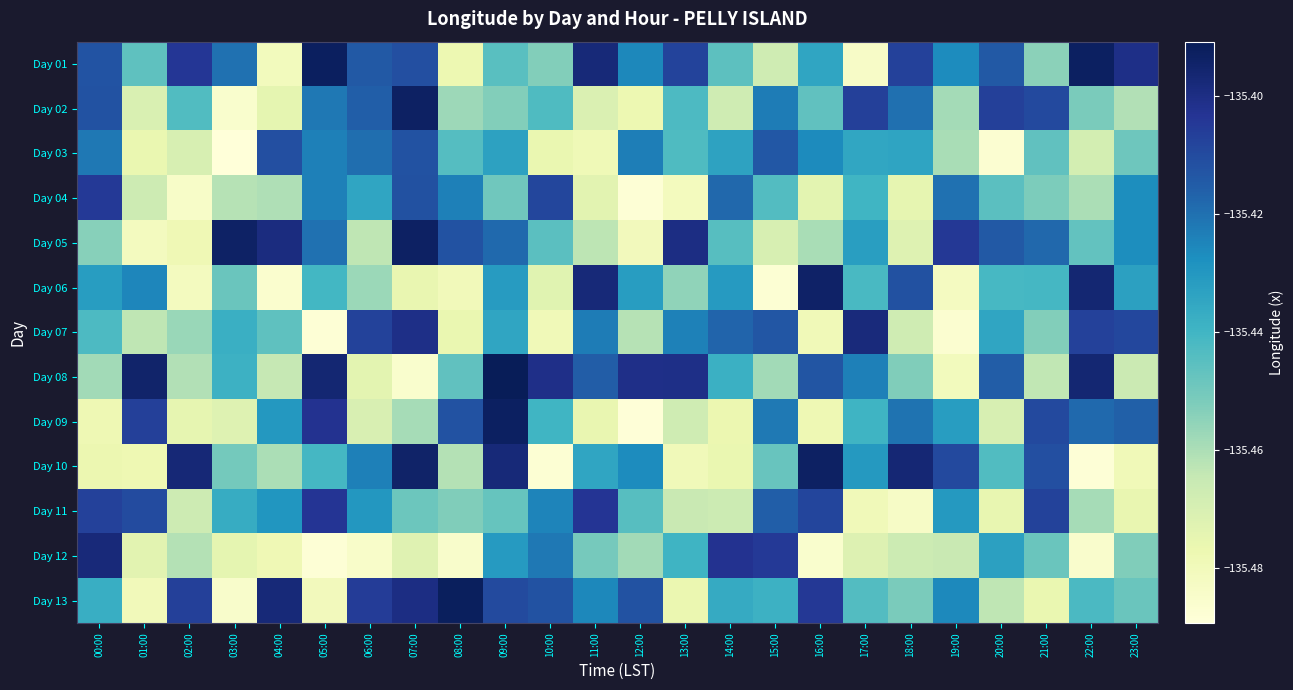

At which category is the sum across all series the highest?

09:00